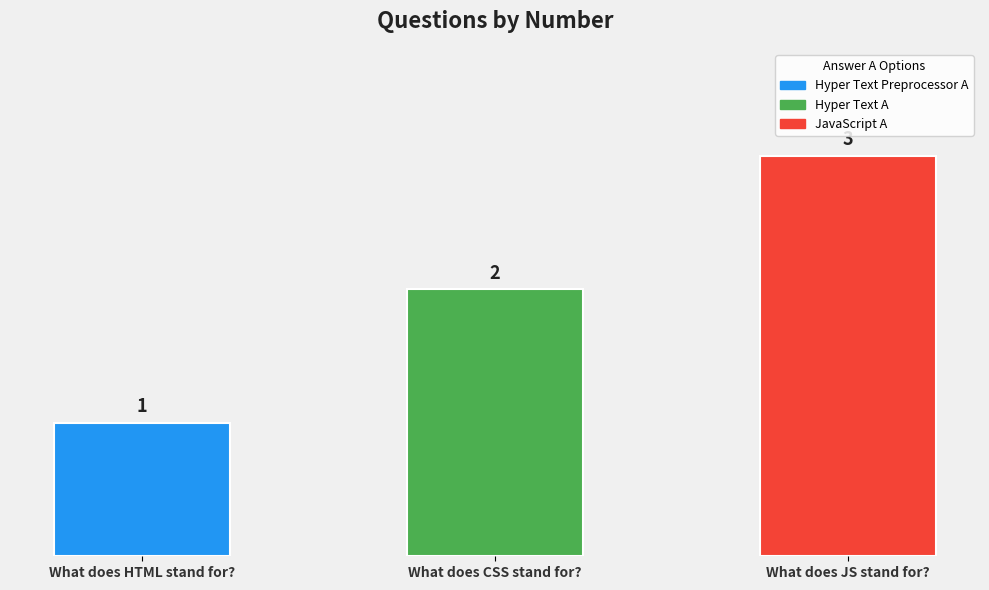

Rank the categories by value from highest to lowest.

What does JS stand for?, What does CSS stand for?, What does HTML stand for?